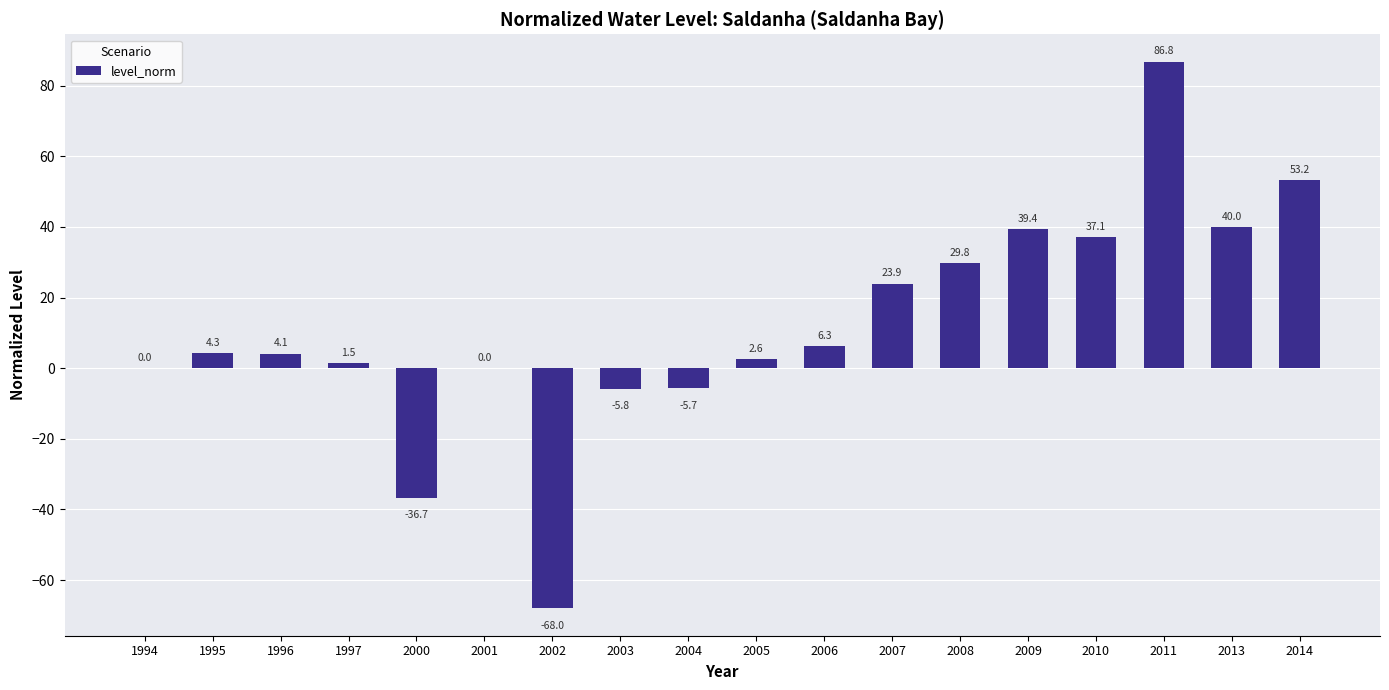

Approximately how many times larger is the value at 2014 compared to 2008?

1.8